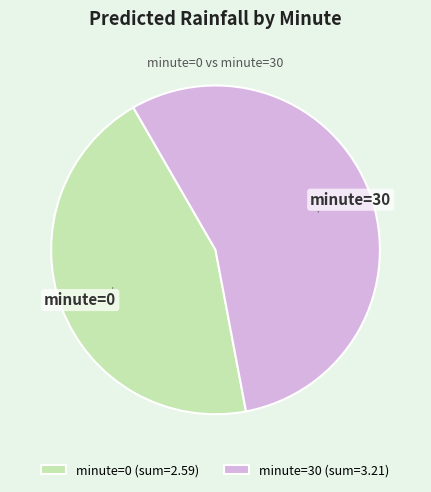

Count the number of slices in the pie.

2